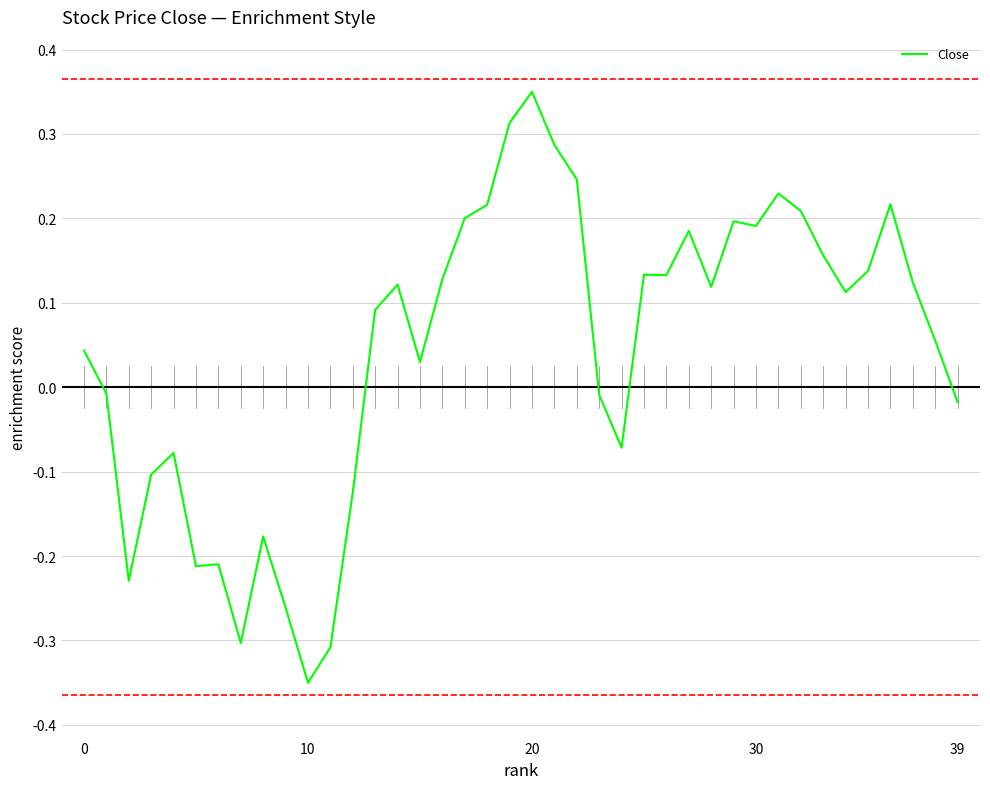

What is the difference between the maximum and minimum values?

0.7